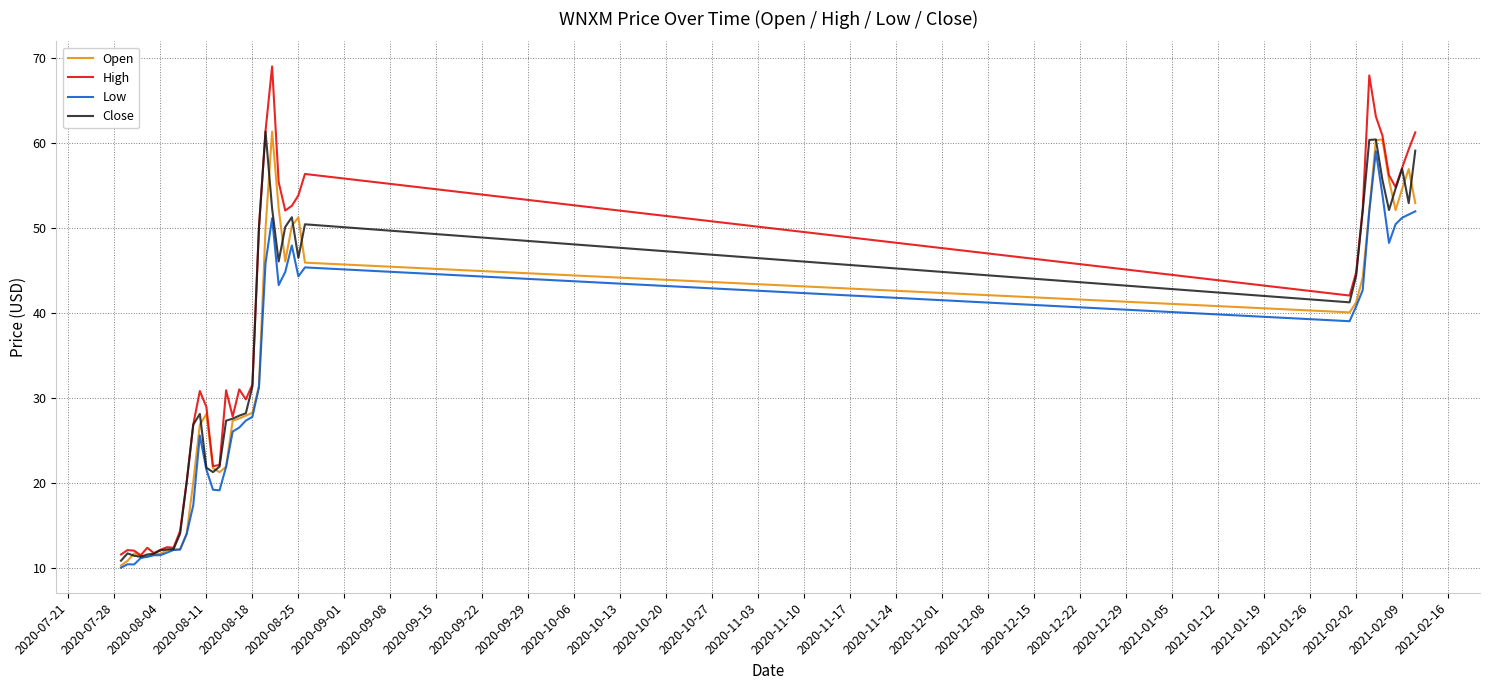

How many categories are shown in the chart?

40